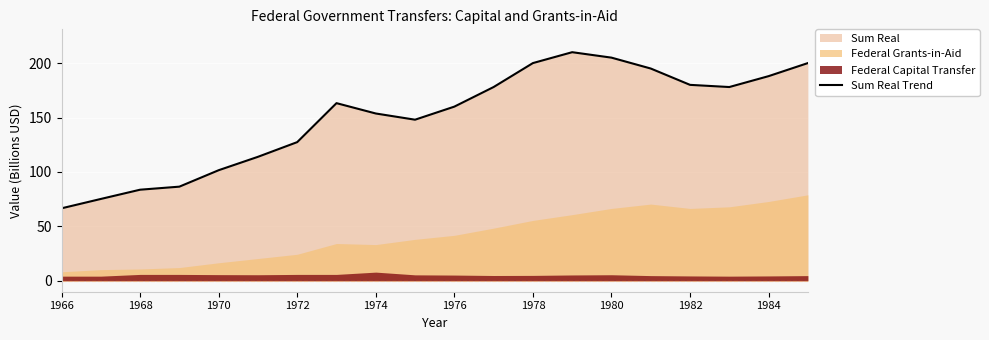

Reading left to right, transcribe all the data shown in this chart.

66.6	75.2	83.7	86.5	101.6	113.9	127.4	163.2	153.7	148.0	160.0	178.0	200.0	210.0	205.0	195.0	180.0	178.0	188.0	200.0